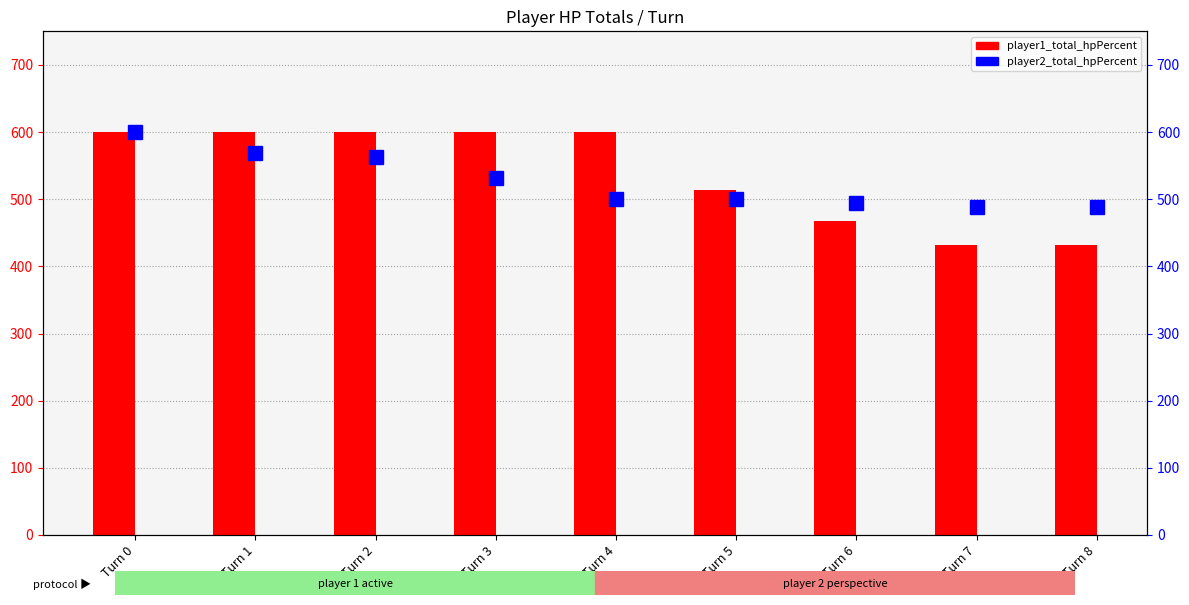

At which category does the chart reach its peak across all series?

Turn 0